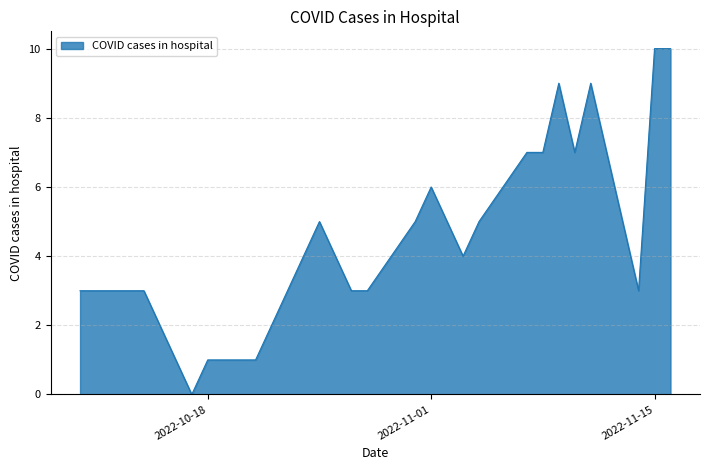

What is the difference between the maximum and minimum values?

10